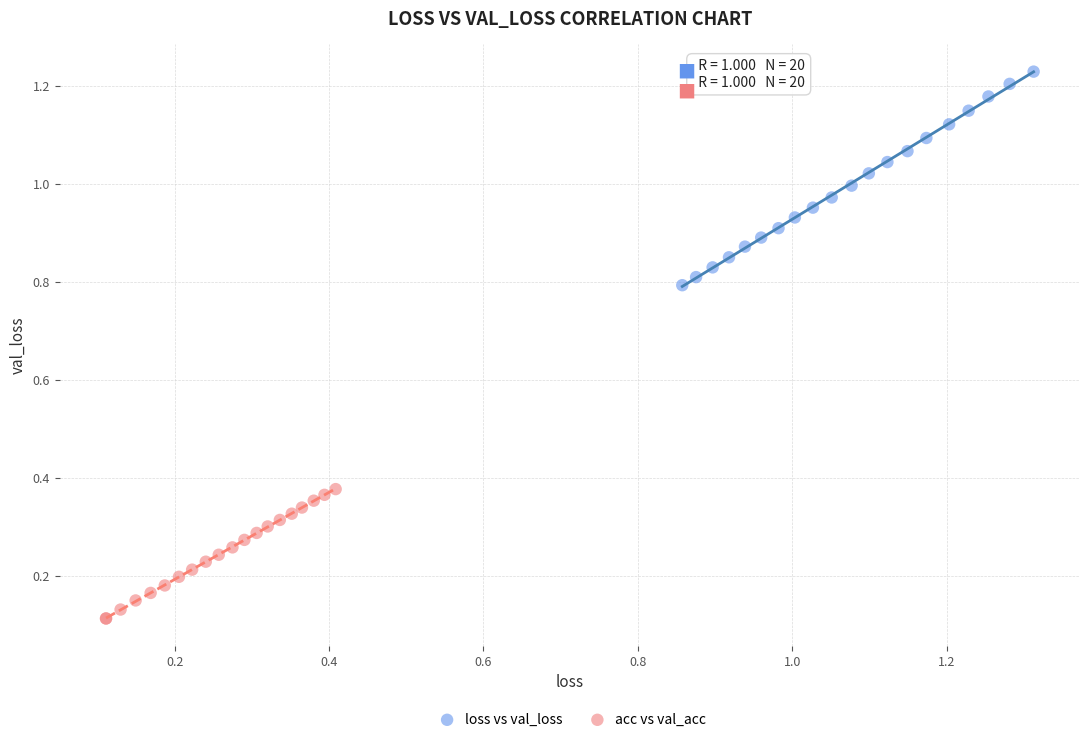

Which series reaches the maximum Y coordinate?

loss vs val_loss